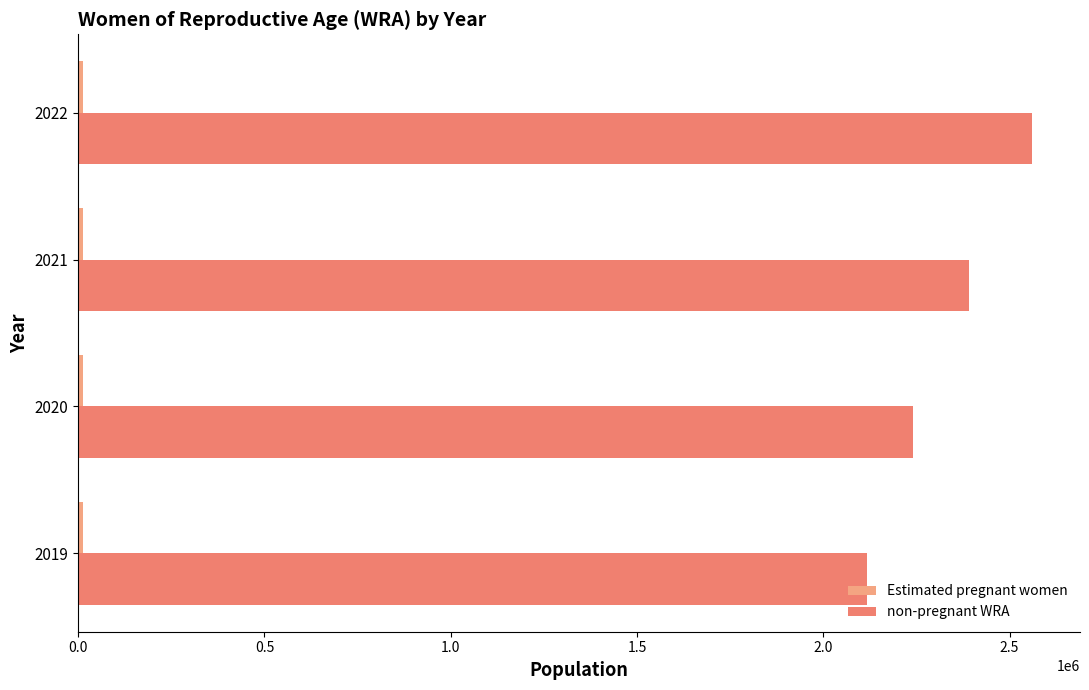

At how many categories does at least one series exceed 969642?

4